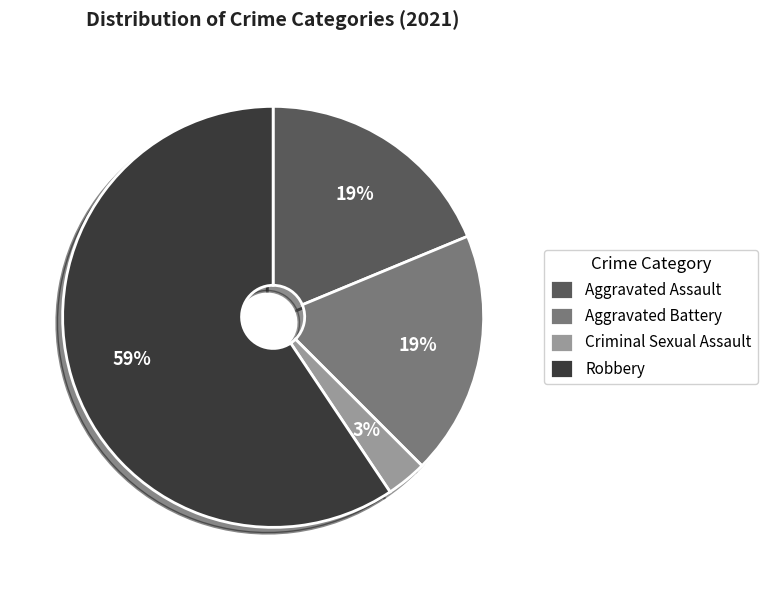

To the nearest percent, what is the difference between the largest and smallest slice percentages?

56%